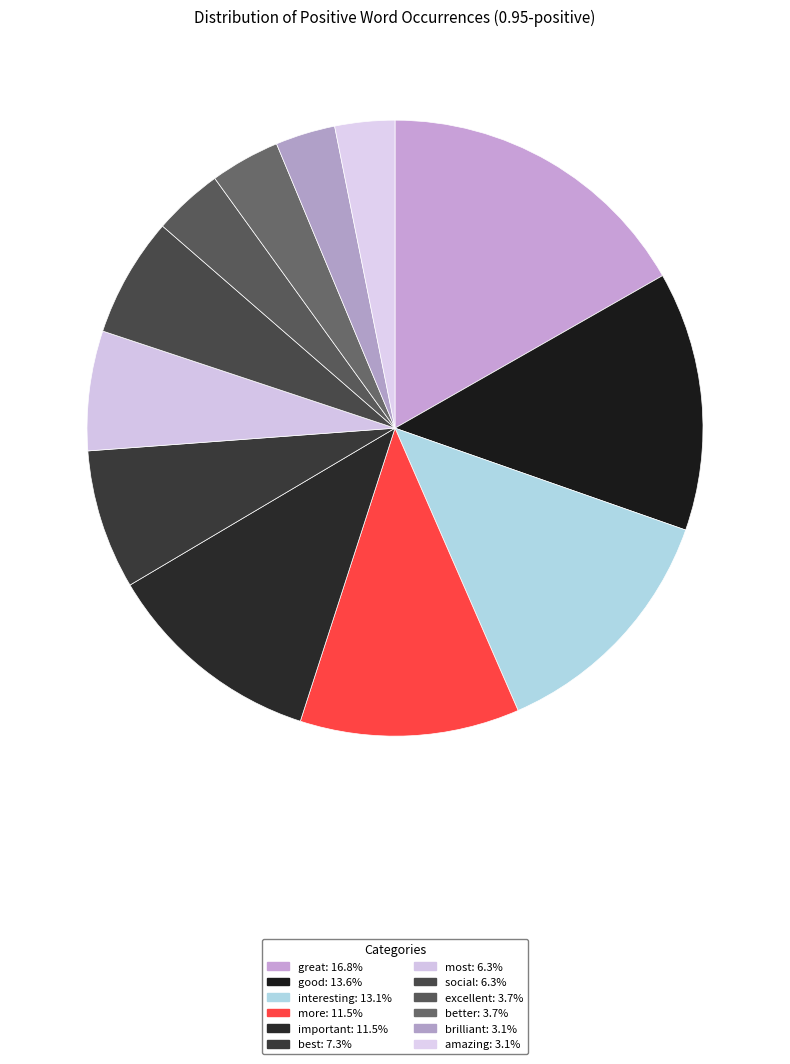

What is the total percentage of good and best?

20.9%